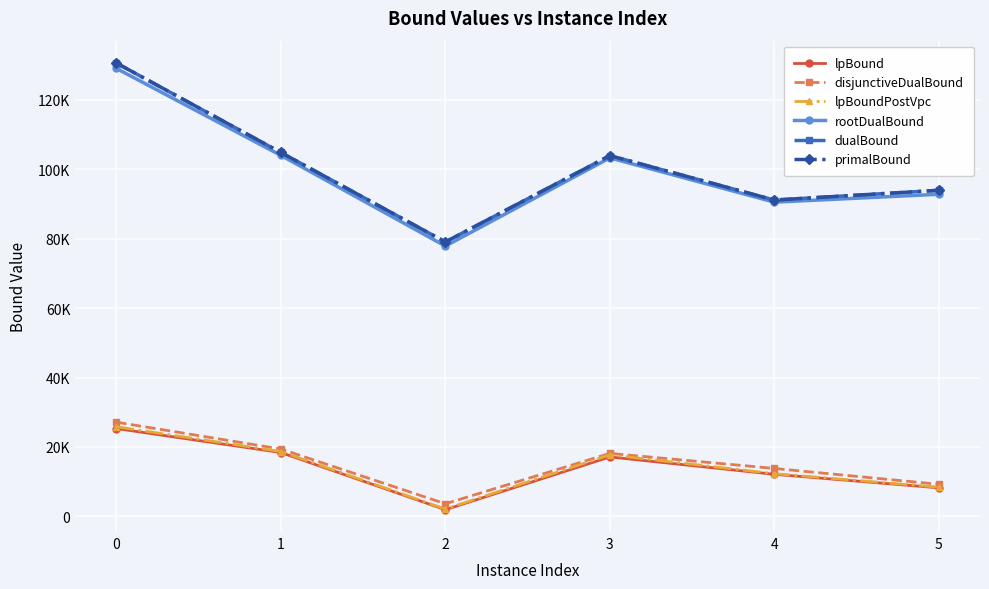

True or false: primalBound and lpBoundPostVpc cross at least once.

False